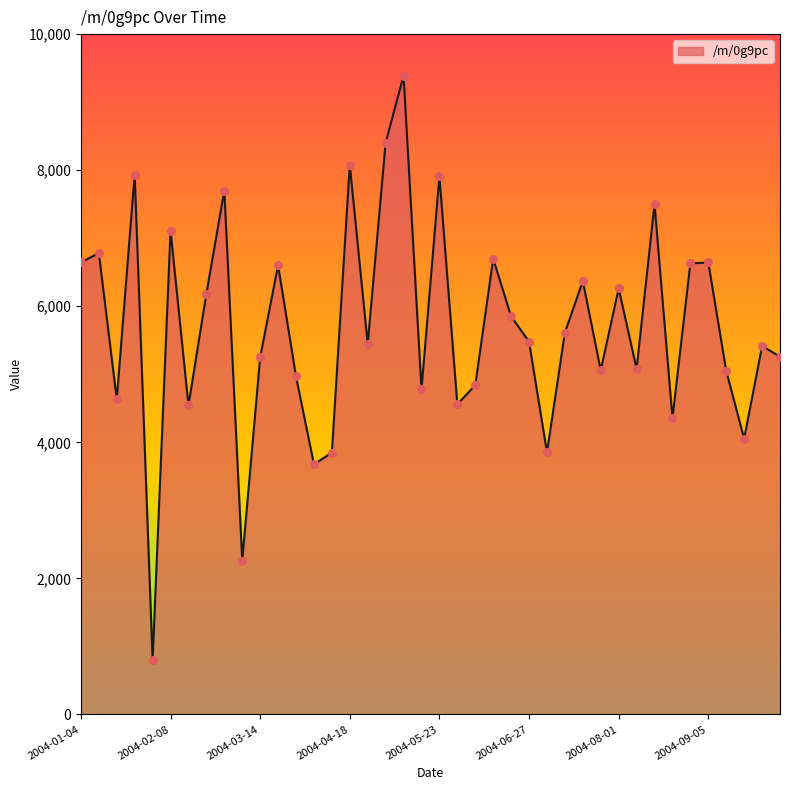

What is the difference between the maximum and minimum values?

8592.8